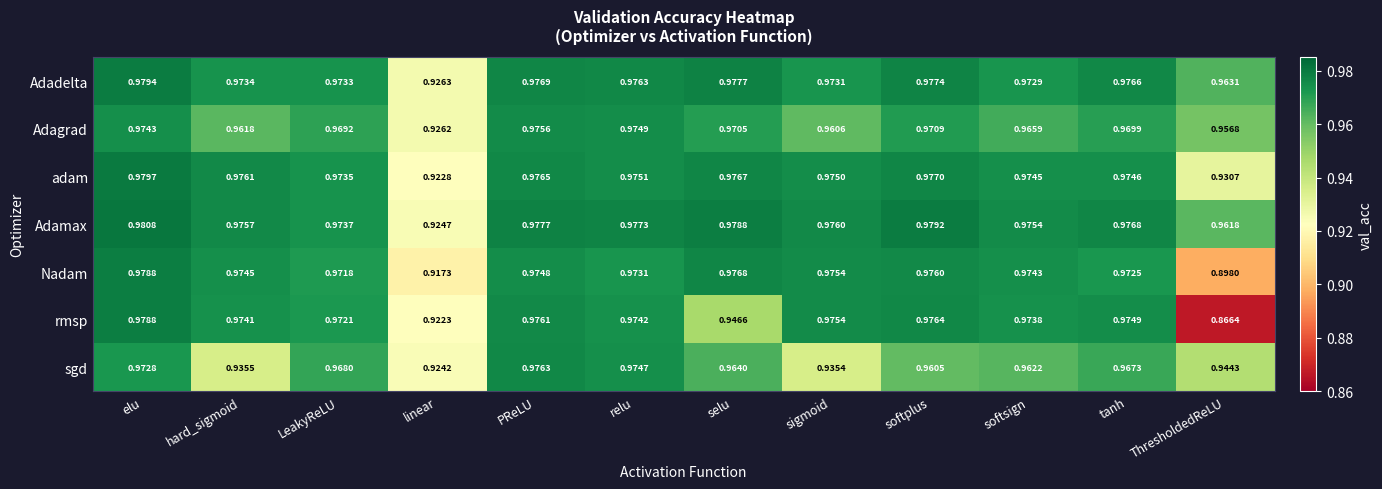

Where is Nadam nearest to the value 0?

ThresholdedReLU